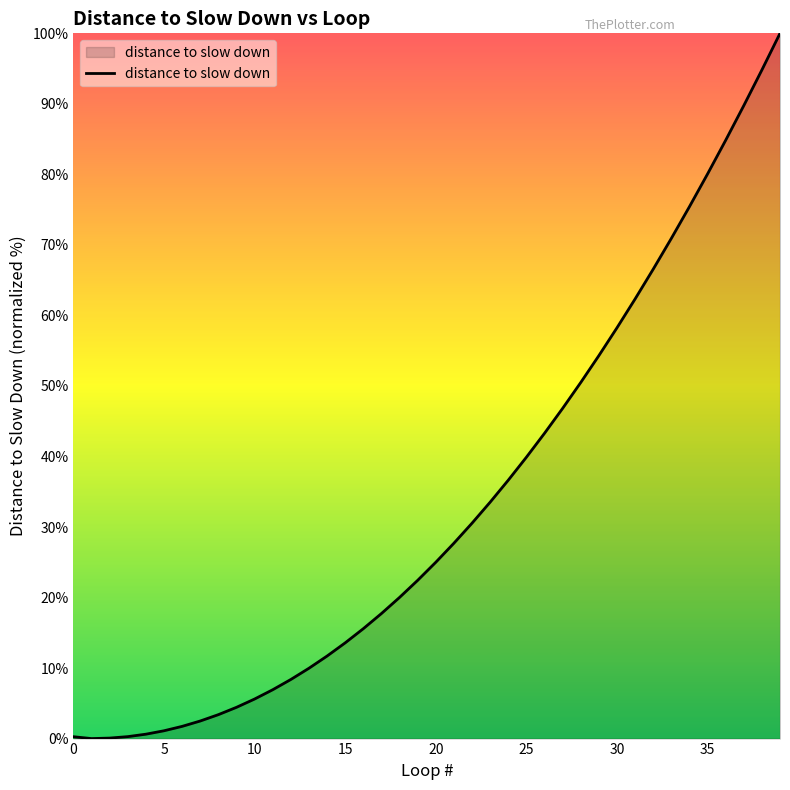

What is the maximum value shown in the chart?

100.0